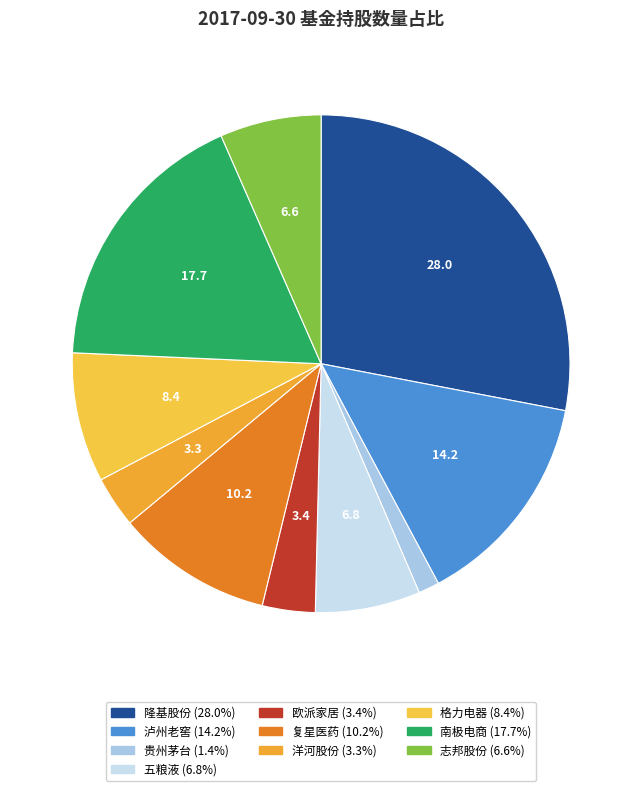

Is 复星医药 the majority of the pie?

No